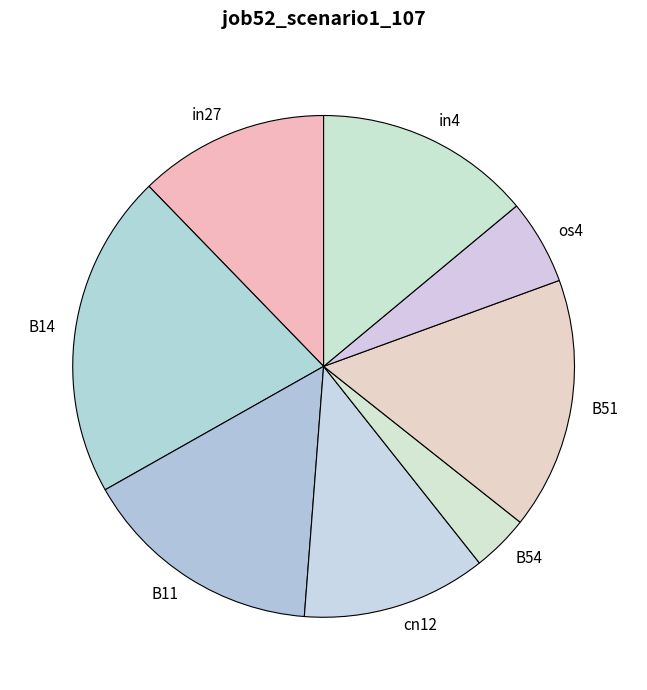

Is there any slice that represents more than half of the pie?

No